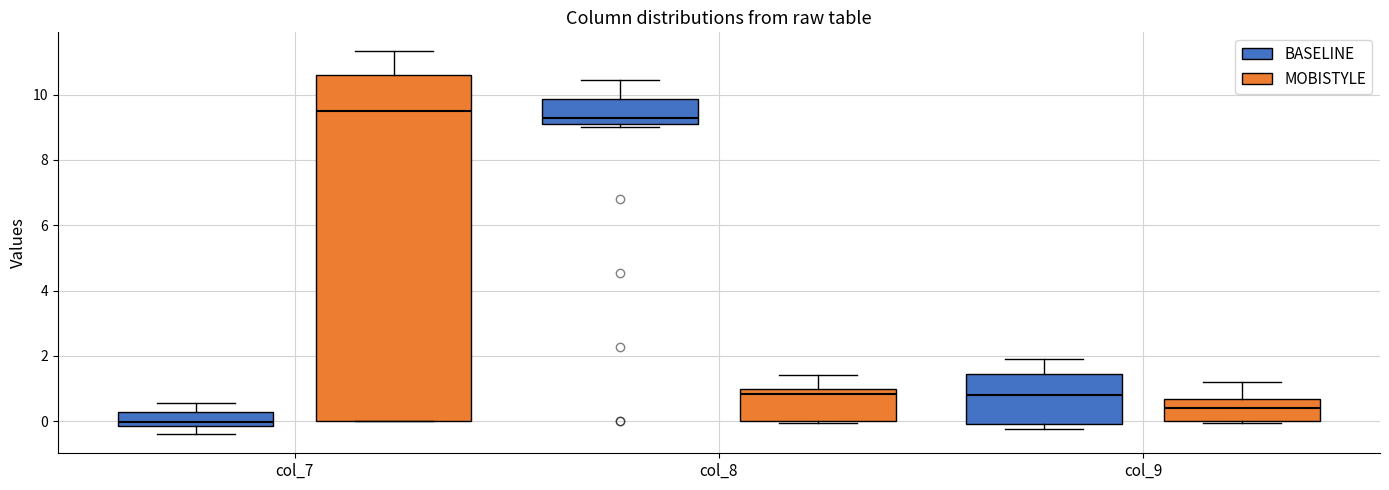

Reading left to right, read every box against the y-axis: the position of its median line, the range the box covers, and the ends of its whiskers. The values are not printed on the chart, so give them approximately, as read against the axis.

col_7 (BASELINE): median 0.0, box -0.2 to 0.2, whiskers -0.4 to 0.6
col_7 (MOBISTYLE): median 9.6, box 0.0 to 10.6, whiskers 0.0 to 11.4
col_8 (BASELINE): median 9.2, box 9.0 to 9.8, whiskers 9.0 (just below the box's lower edge) to 10.4
col_8 (MOBISTYLE): median 0.8, box 0.0 to 1.0, whiskers 0.0 to 1.4
col_9 (BASELINE): median 0.8, box 0.0 to 1.4, whiskers -0.2 to 2.0
col_9 (MOBISTYLE): median 0.4, box 0.0 to 0.6, whiskers 0.0 (just below the box's lower edge) to 1.2